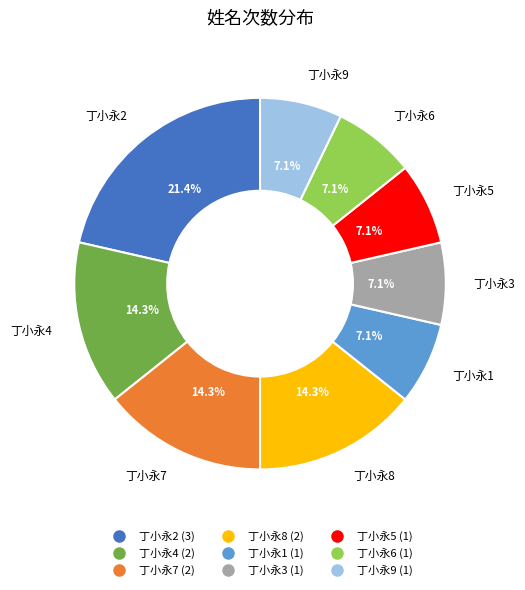

To the nearest percent, what is the difference between the 丁小永8 and 丁小永2 slice percentages?

7%